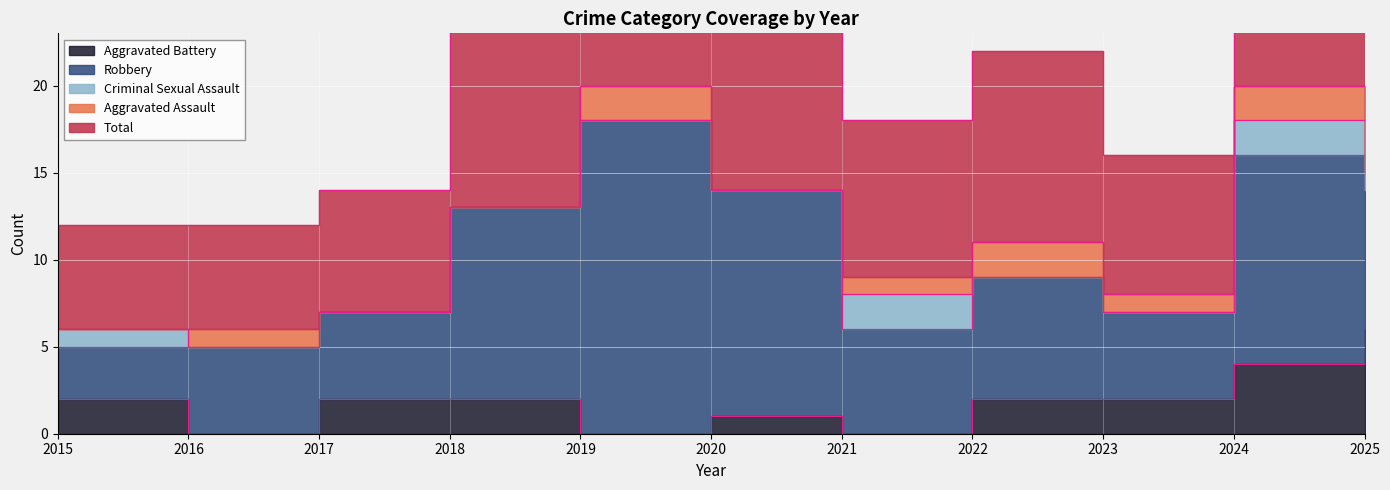

Is the value of Total at 2020 greater than the value of Aggravated Assault at 2024?

Yes